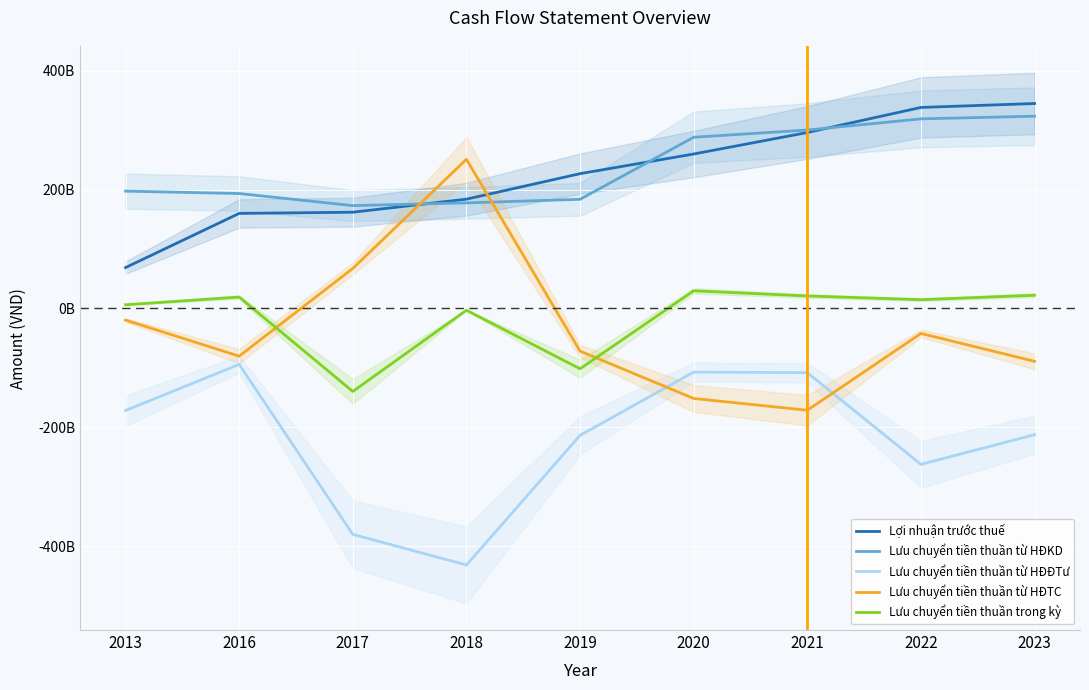

List the labels in order of Lưu chuyển tiền thuần trong kỳ value, largest first.

2020, 2023, 2021, 2016, 2022, 2013, 2018, 2019, 2017